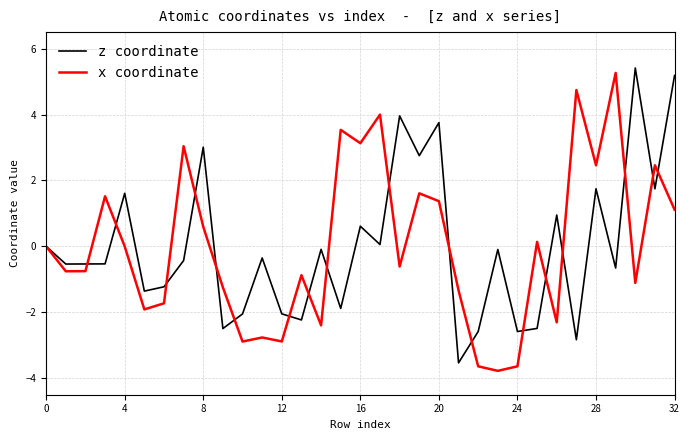

What is the sum of all z coordinate values?

0.3